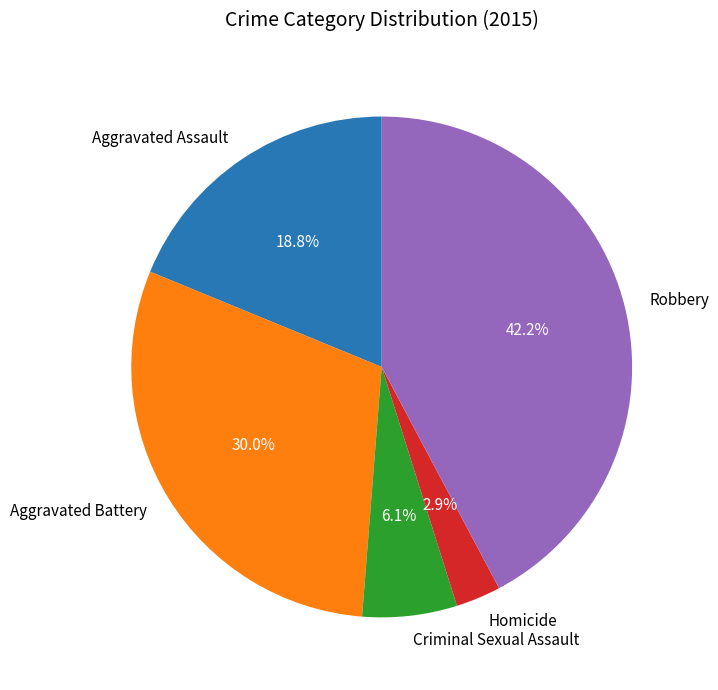

Approximately how many times larger is the value at Aggravated Assault compared to Robbery?

0.4